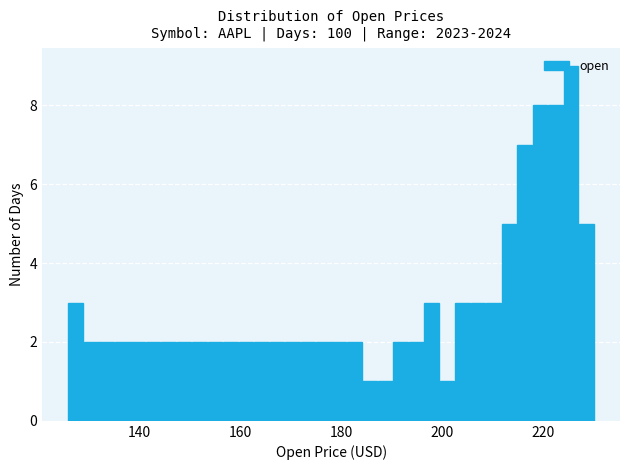

Read against the x-axis, roughly where is the centre of the tallest bar?

226